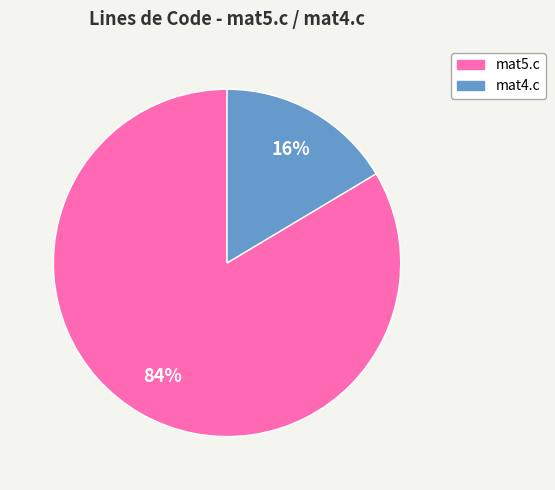

The mat4.c slice represents 29% of the pie. True or false?

False